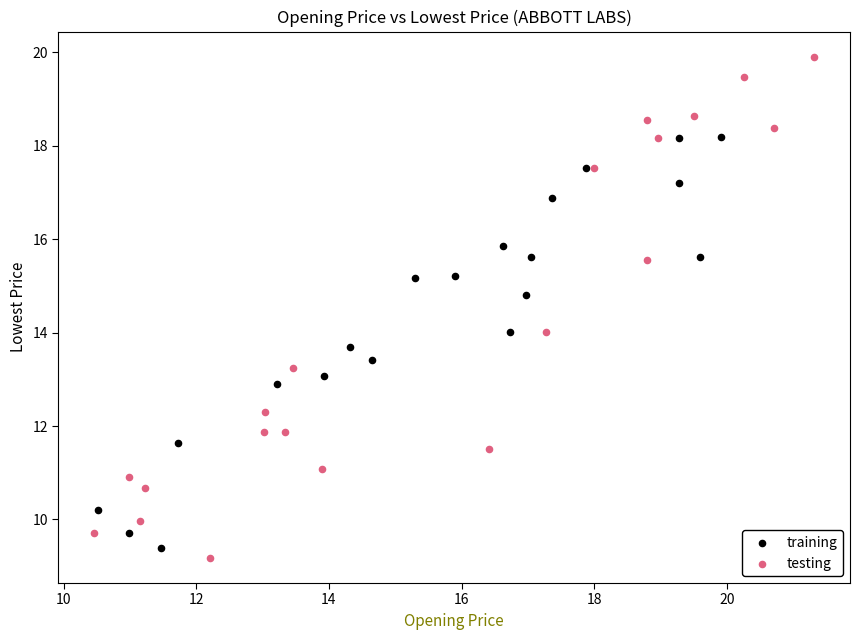

Which series has the largest Y range (max minus min)?

testing